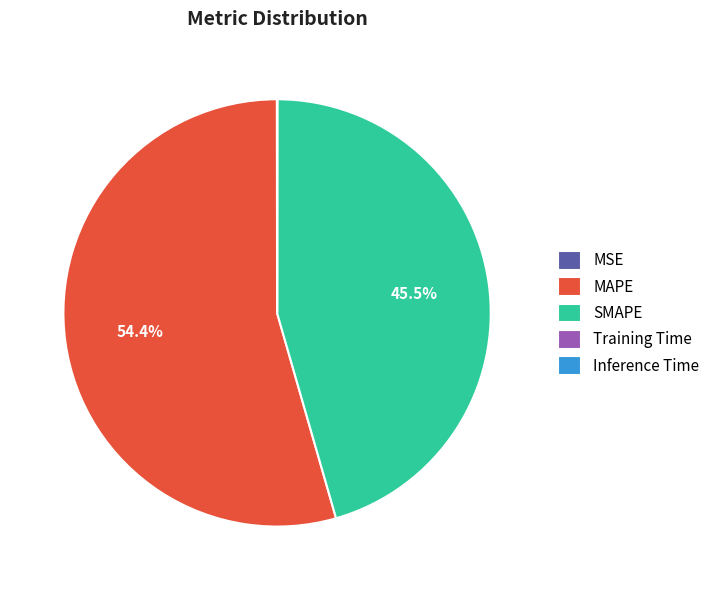

Which category accounts for the majority?

MAPE